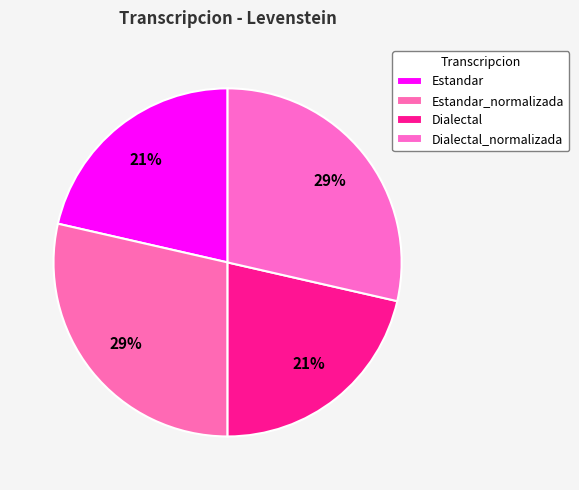

To the nearest percent, what percentage of the pie is Estandar_normalizada?

29%